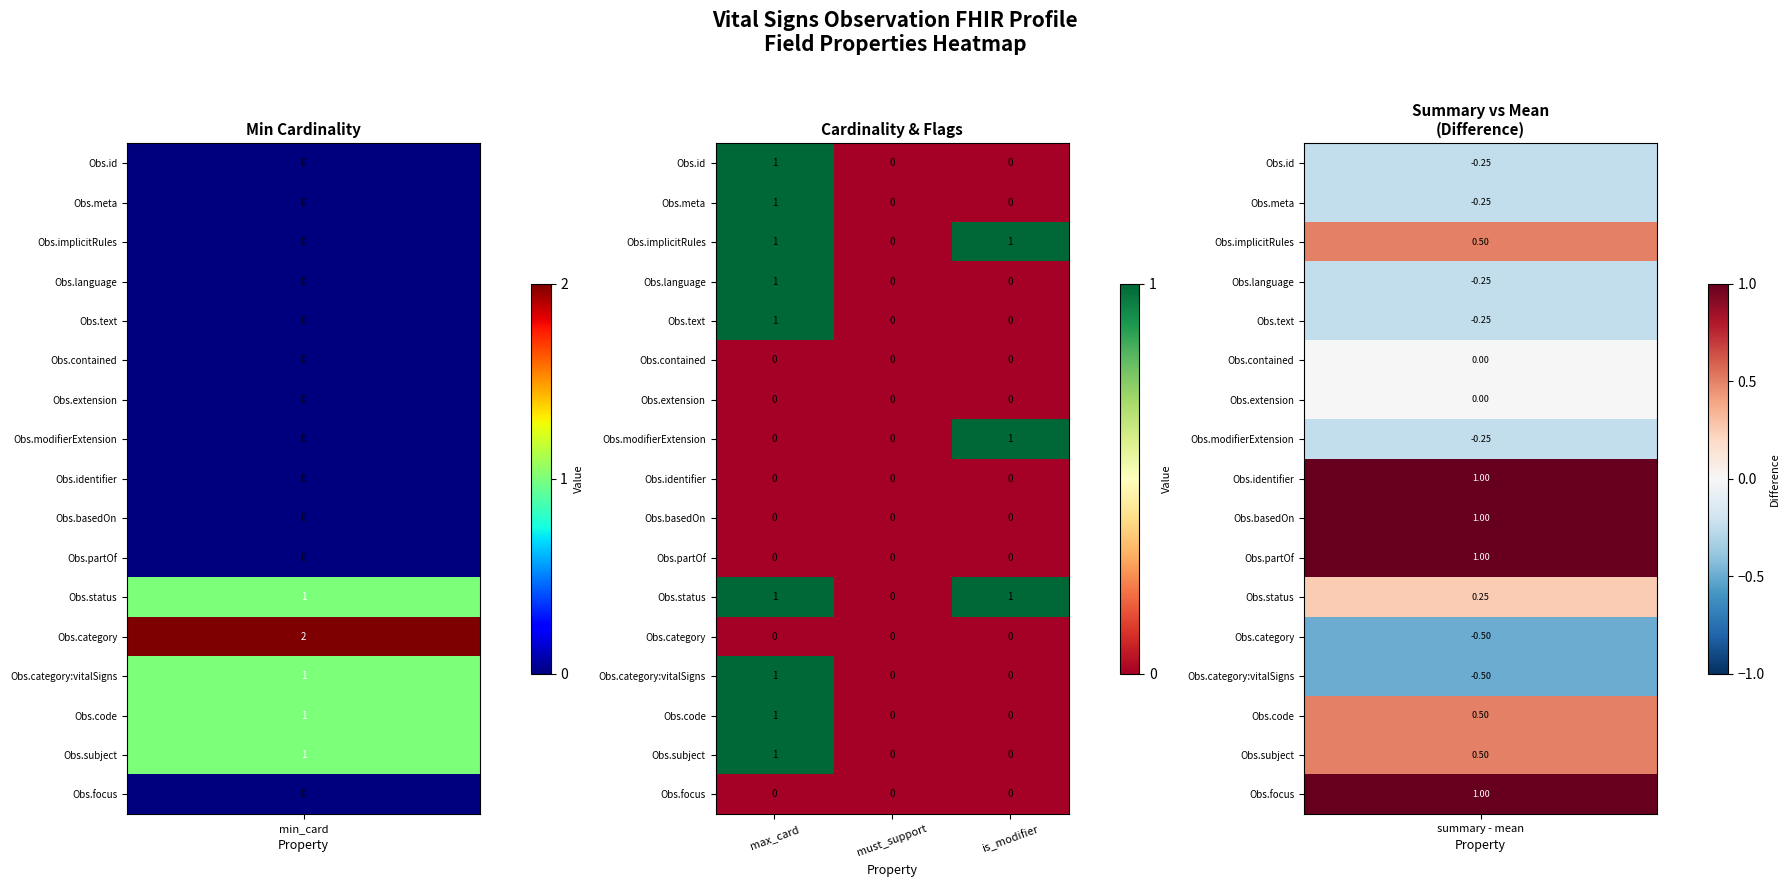

The value of Obs.partOf at must_support is 0. True or false?

True